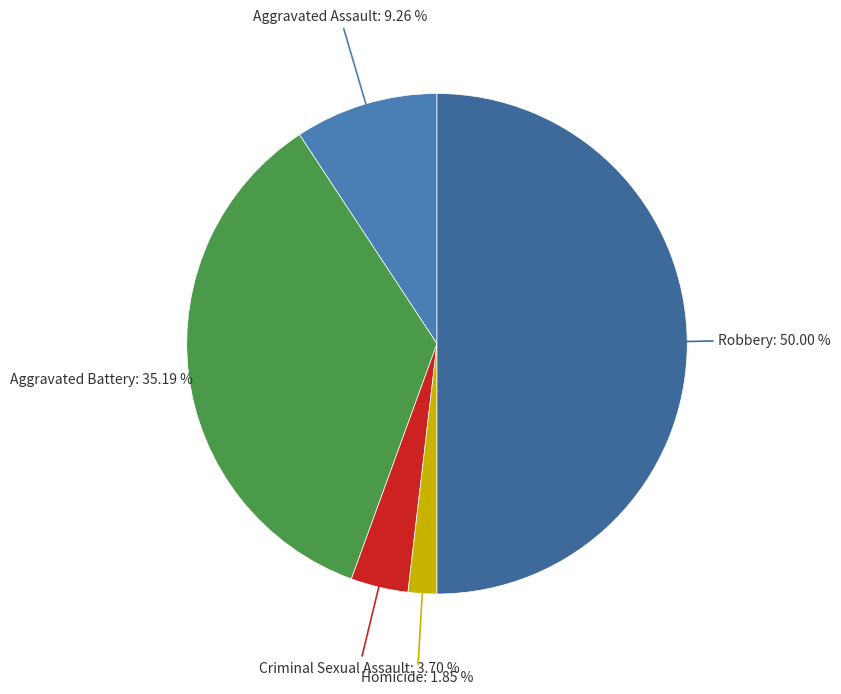

Count the number of slices in the pie.

5